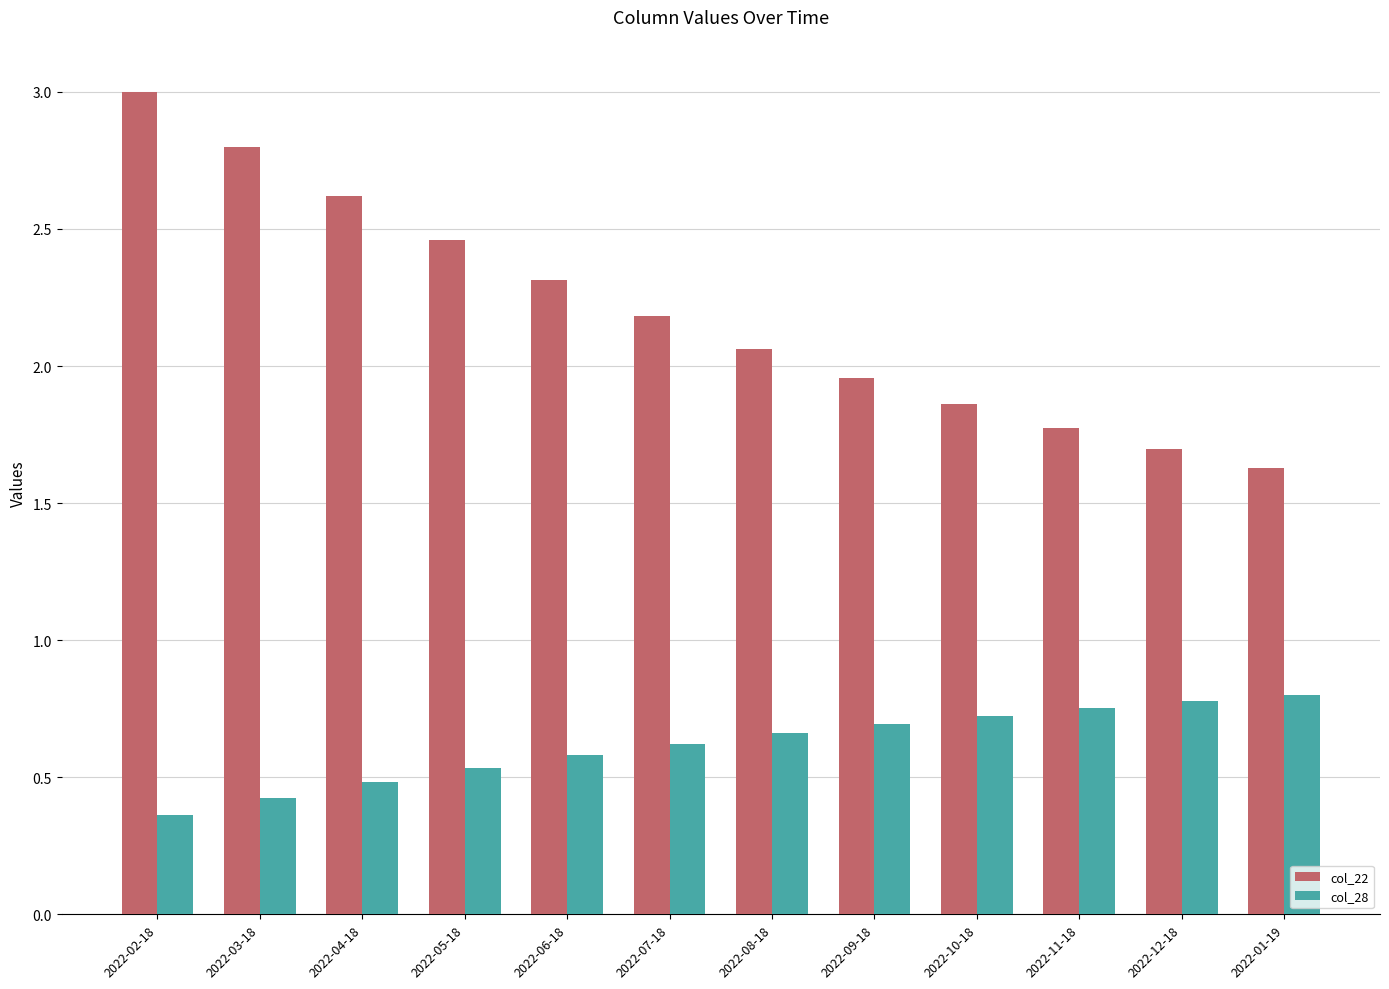

Which category has the lowest value in the col_28 series?

2022-02-18